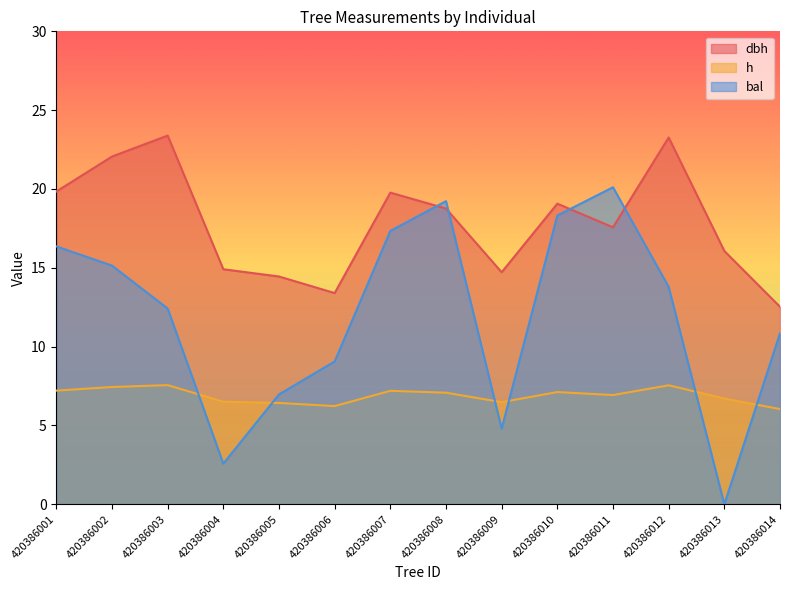

How many times do bal and dbh cross each other?

4